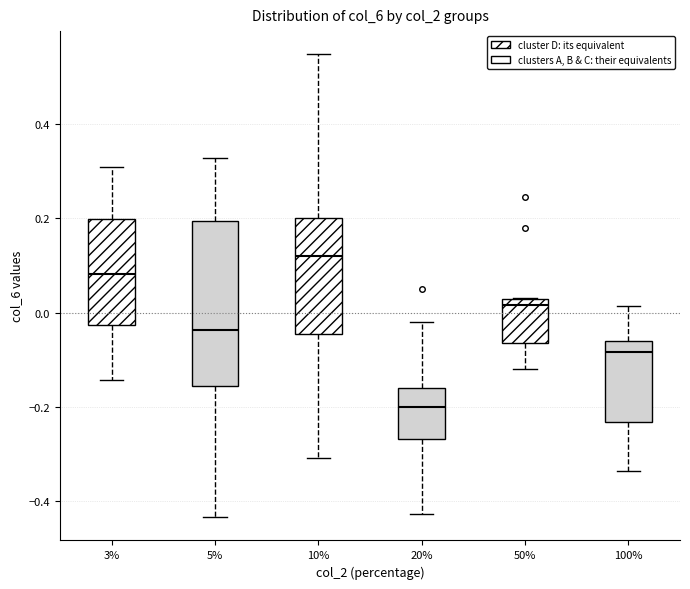

Reading left to right, read every box against the y-axis: the position of its median line, the range the box covers, and the ends of its whiskers. The values are not printed on the chart, so give them approximately, as read against the axis.

3%: median 0.08, box -0.02 to 0.20, whiskers -0.14 to 0.32
5%: median -0.04, box -0.16 to 0.20, whiskers -0.44 to 0.32
10%: median 0.12, box -0.04 to 0.20, whiskers -0.30 to 0.54
20%: median -0.20, box -0.26 to -0.16, whiskers -0.42 to -0.02
50%: median 0.02 (just below the box's upper edge), box -0.06 to 0.02, whiskers -0.12 to 0.04
100%: median -0.08, box -0.24 to -0.06, whiskers -0.34 to 0.02